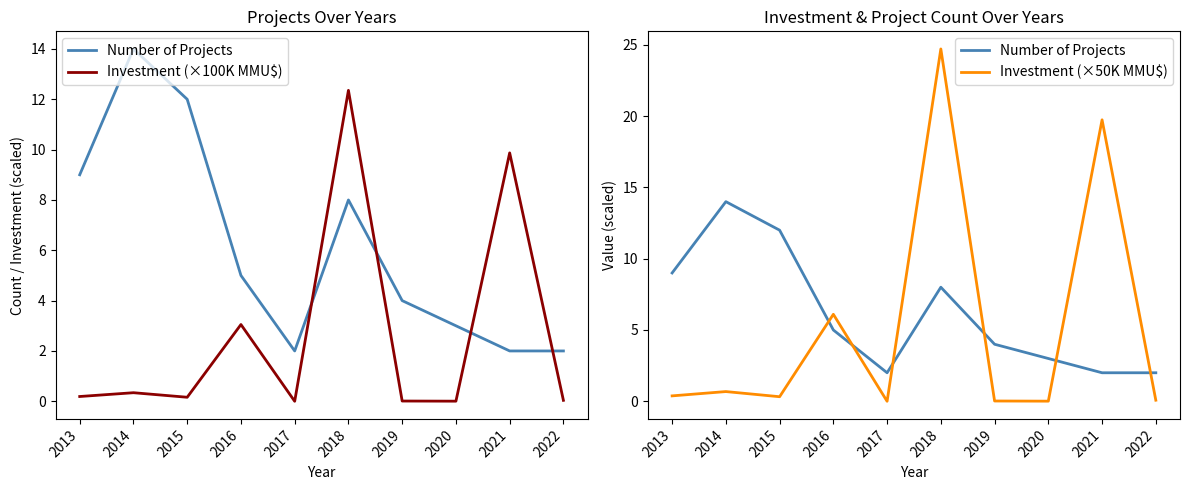

True or false: Investment (×50K MMU$) and Investment (×100K MMU$) cross at least once.

False